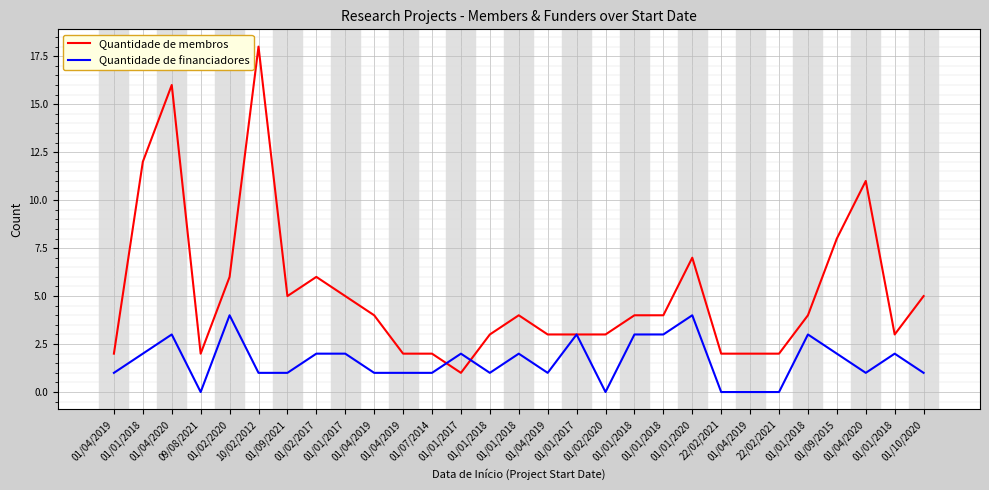

Does the chart have visible grid lines?

Yes